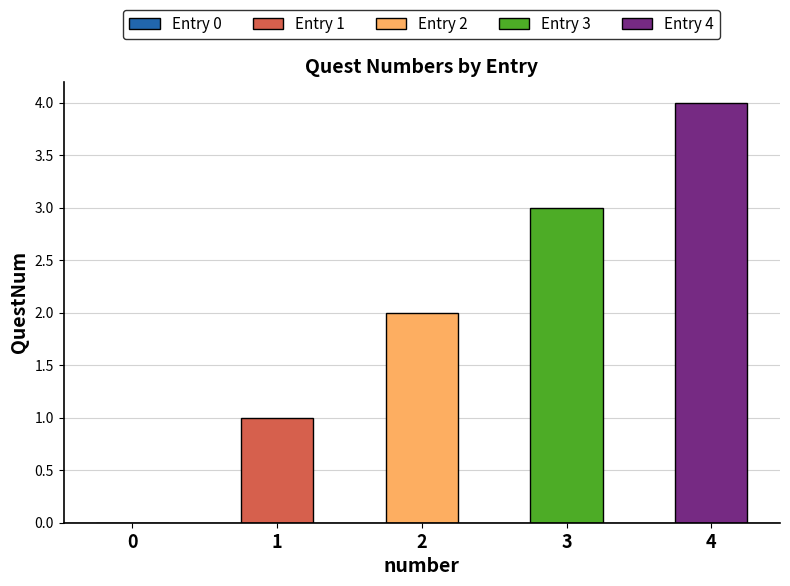

How many values exceed 2?

2